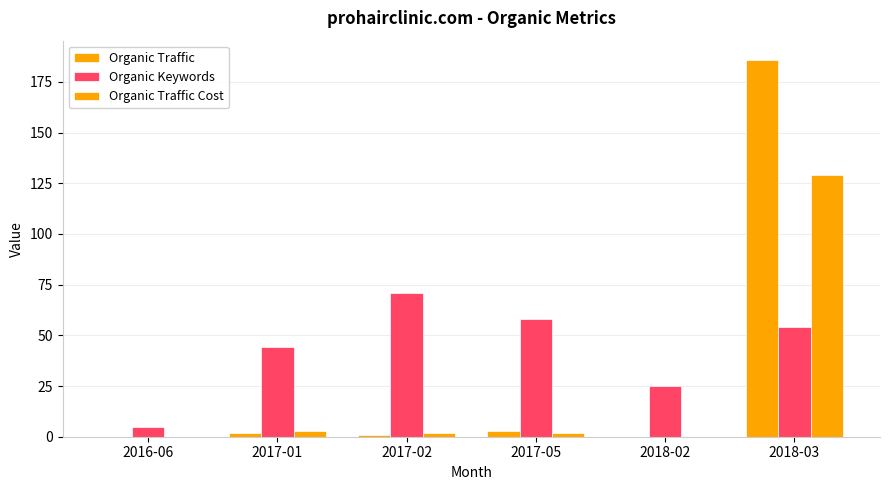

The value of Organic Keywords at 2017-05 is 58. True or false?

True